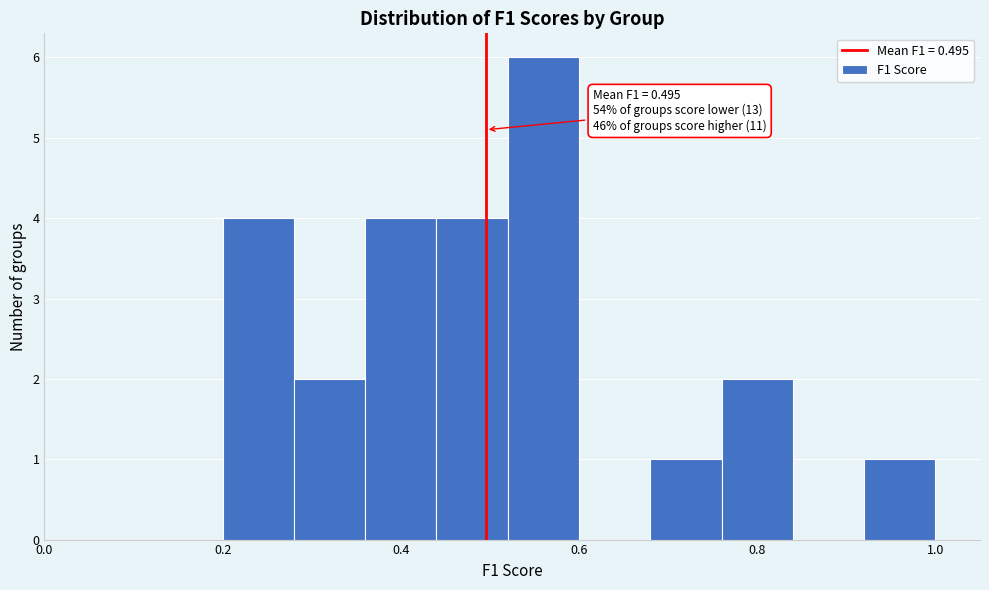

Over which range of the x-axis is the bar tallest?

0.52 to 0.60